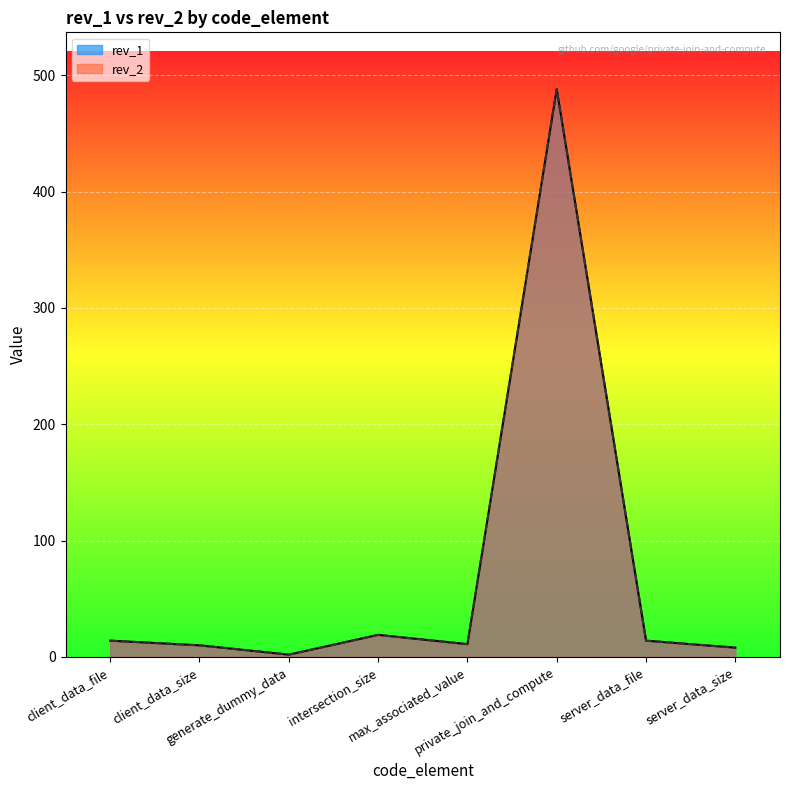

What is the average value of the rev_1 series?

71